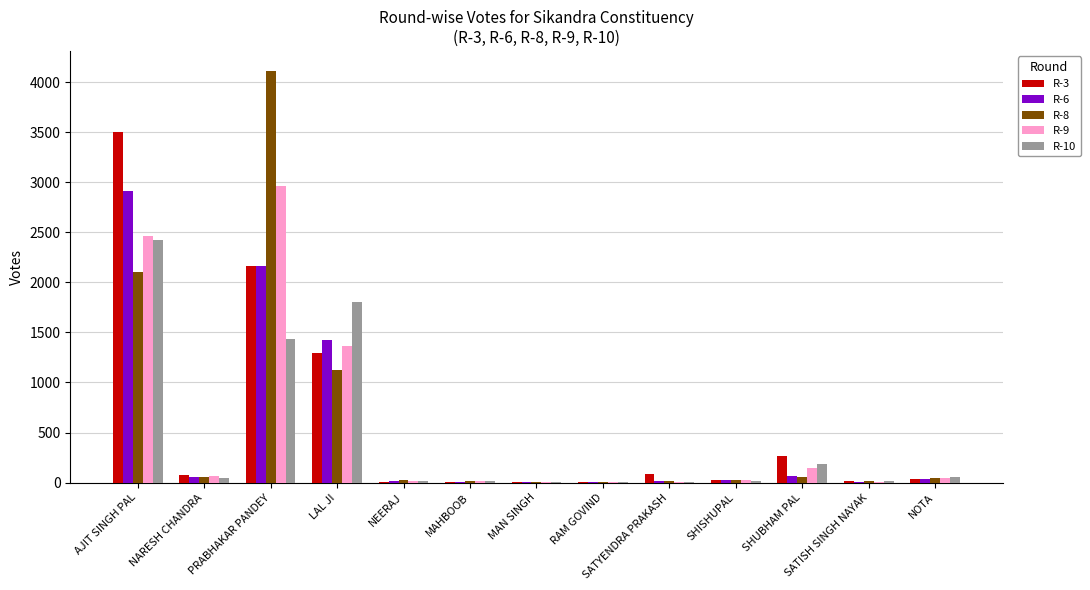

Is the value of R-9 at NARESH CHANDRA greater than the value of R-3 at PRABHAKAR PANDEY?

No